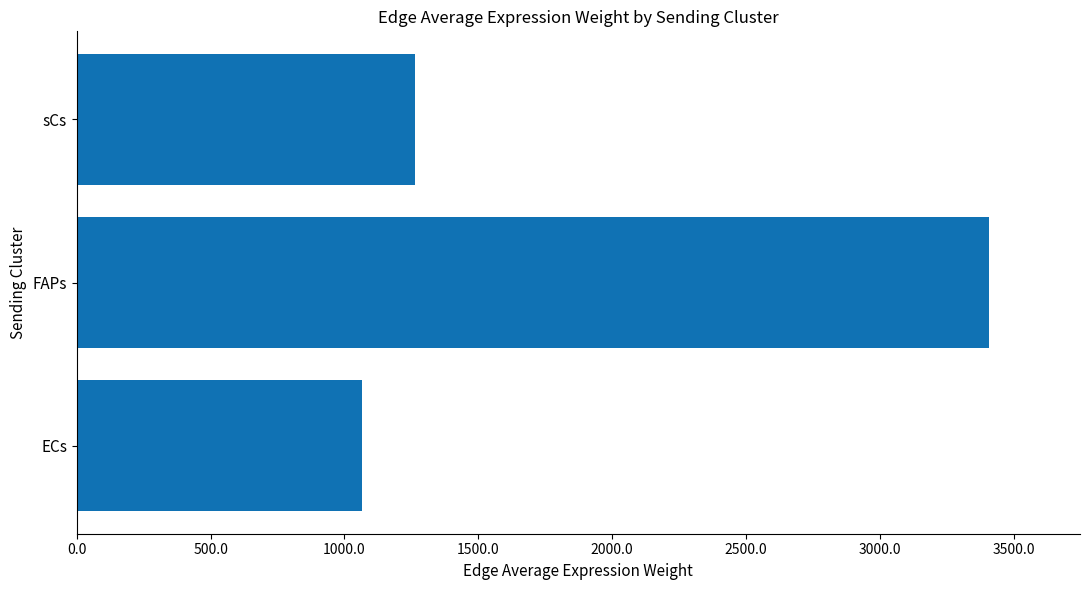

How many bars are there in total?

3